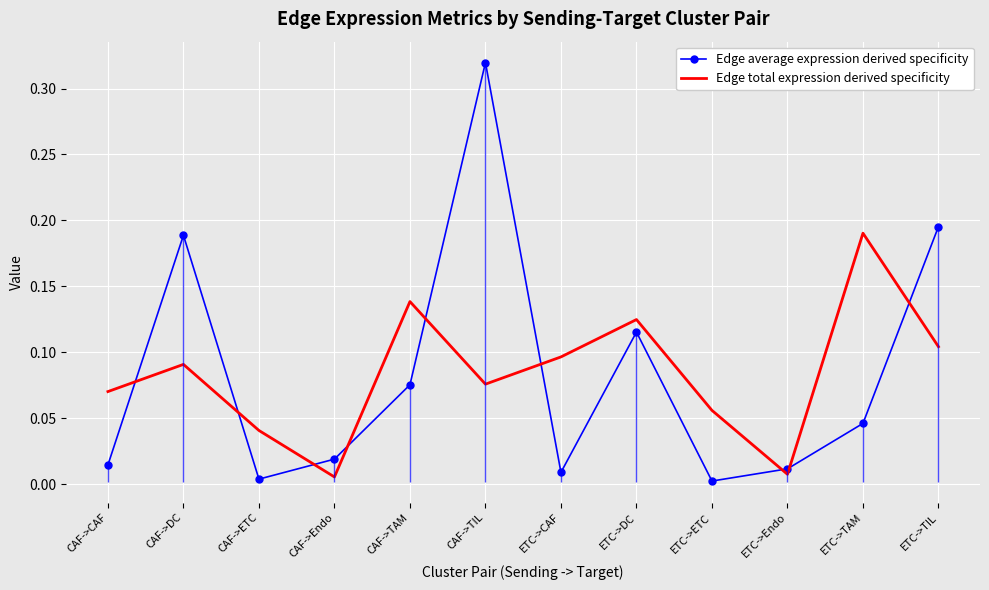

How many times do Edge total expression derived specificity and Edge average expression derived specificity cross each other?

9